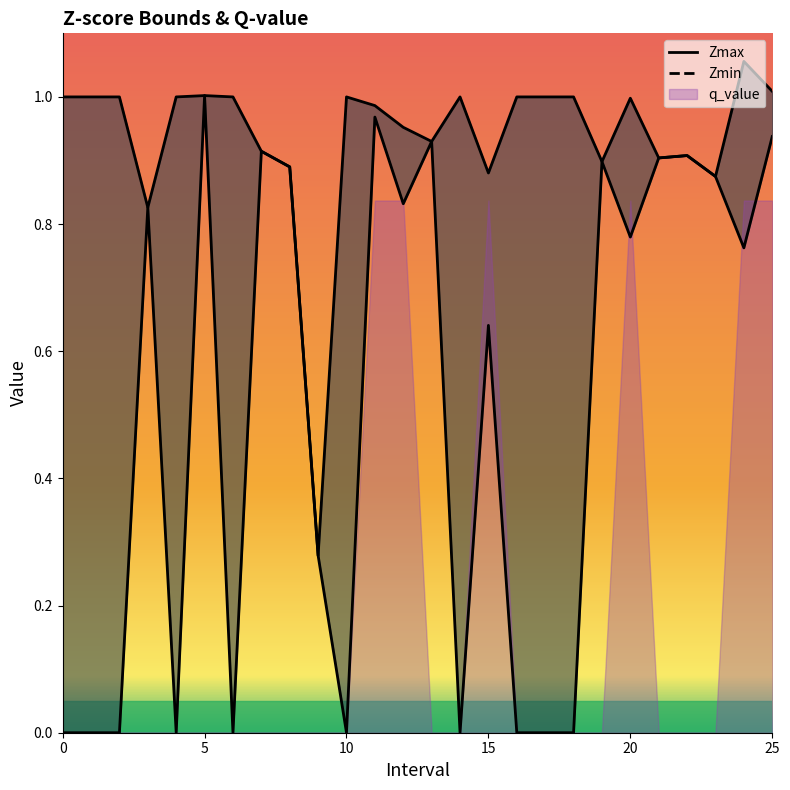

The Zmin series shows 0.3 at 8.0. True or false?

False